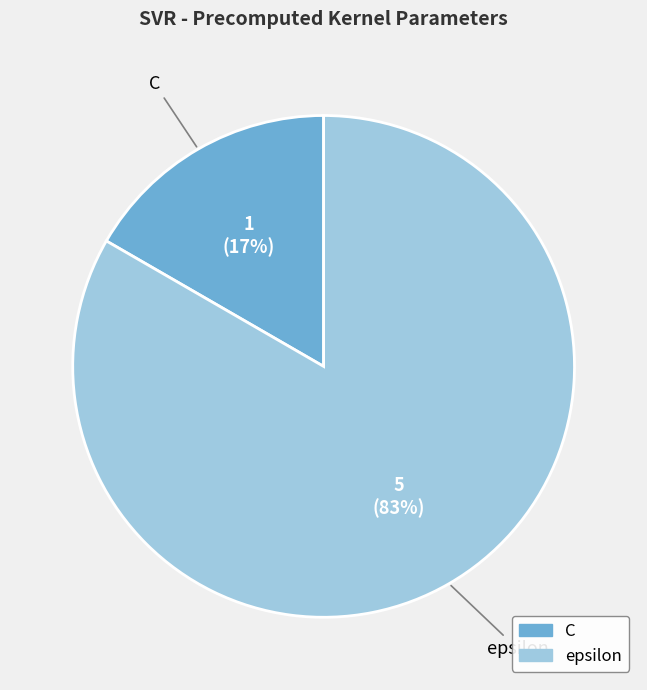

Rank the categories by value from lowest to highest.

C, epsilon